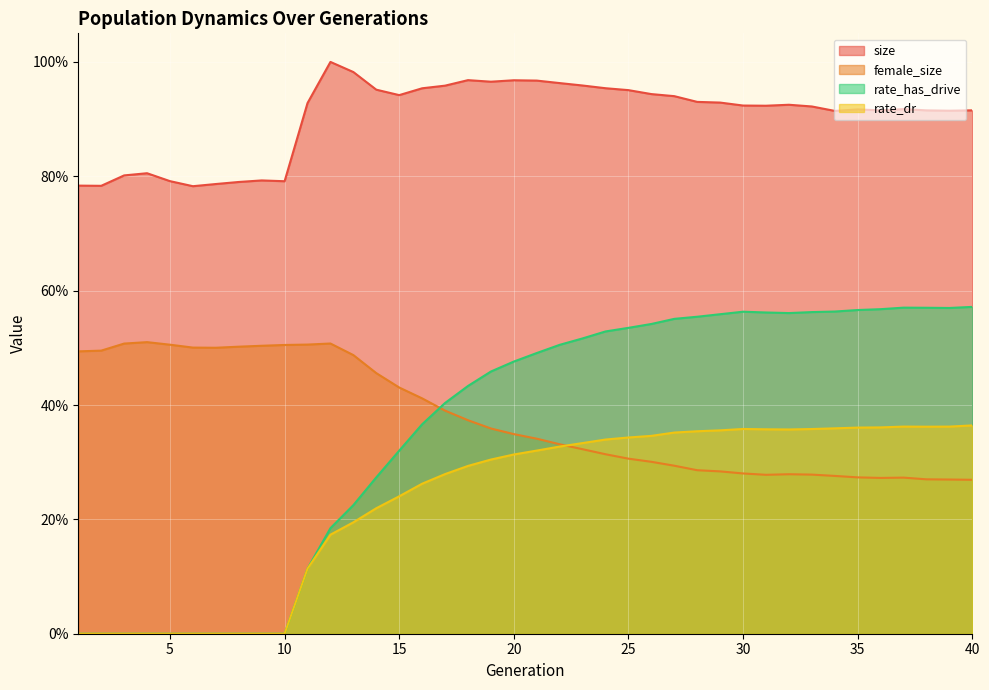

True or false: rate_dr and size intersect in this chart.

False